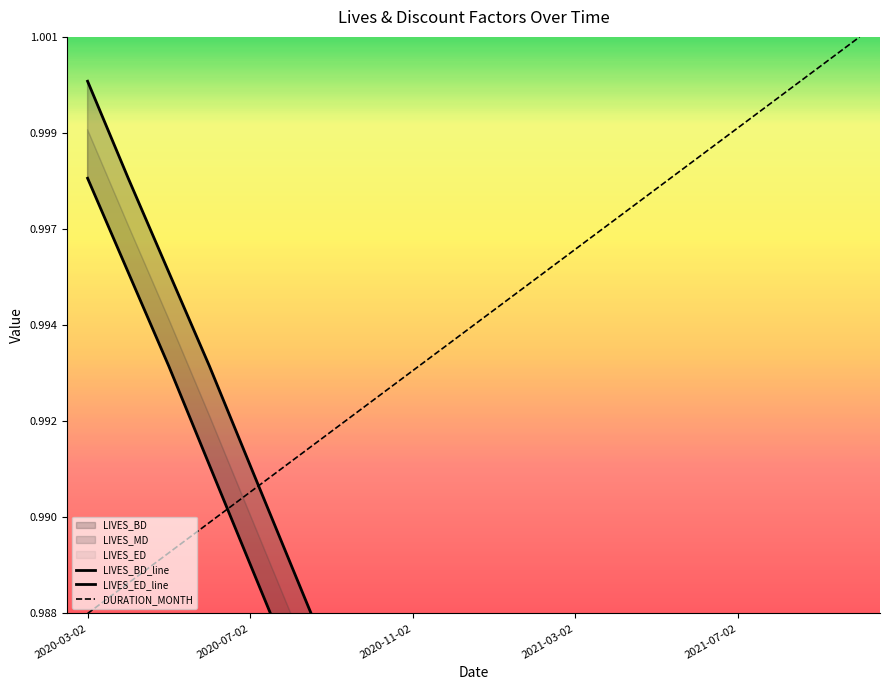

Which series has the widest spread of values?

LIVES_BD